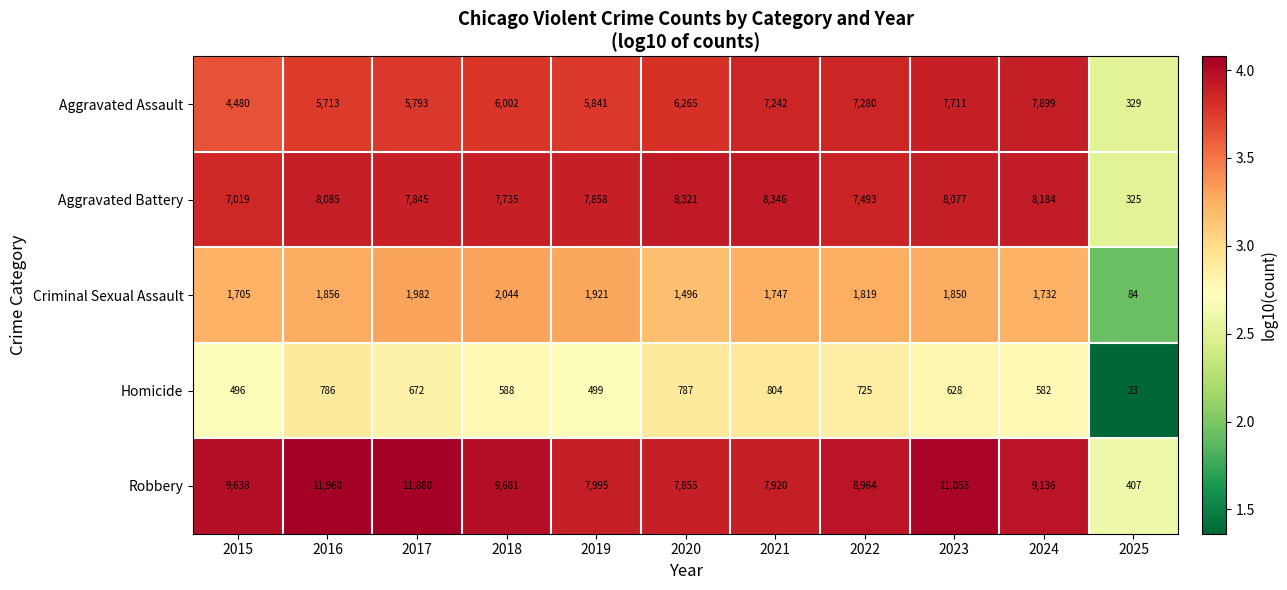

Which series changed the most between 2024 and 2025?

Robbery